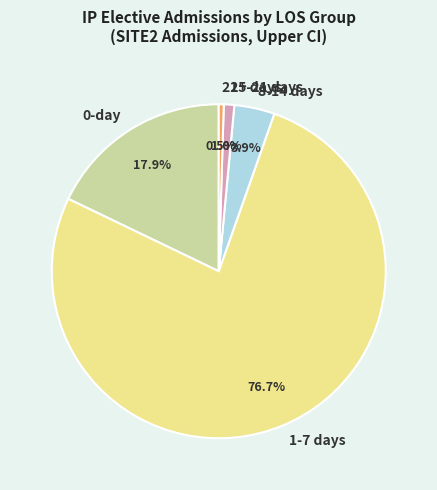

What portion of the pie excludes 15-21 days?

99.0%